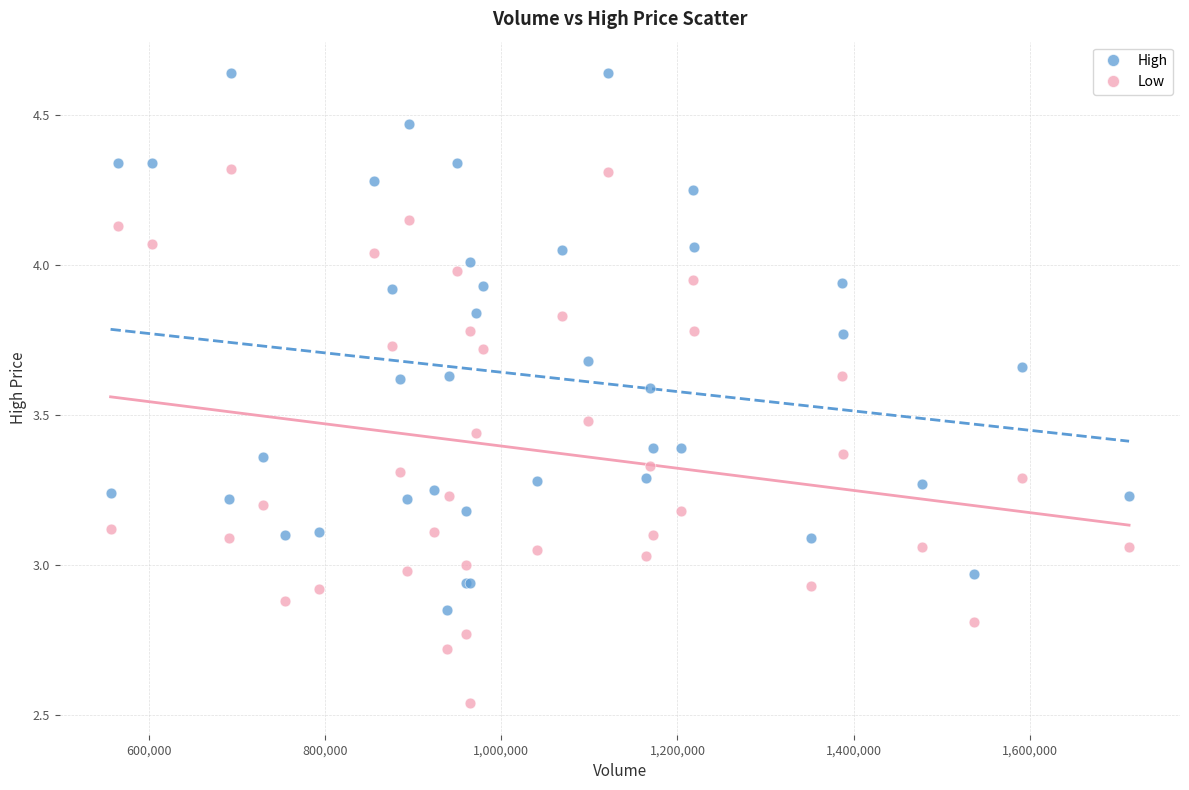

What are all the series names shown in the legend?

High, Low